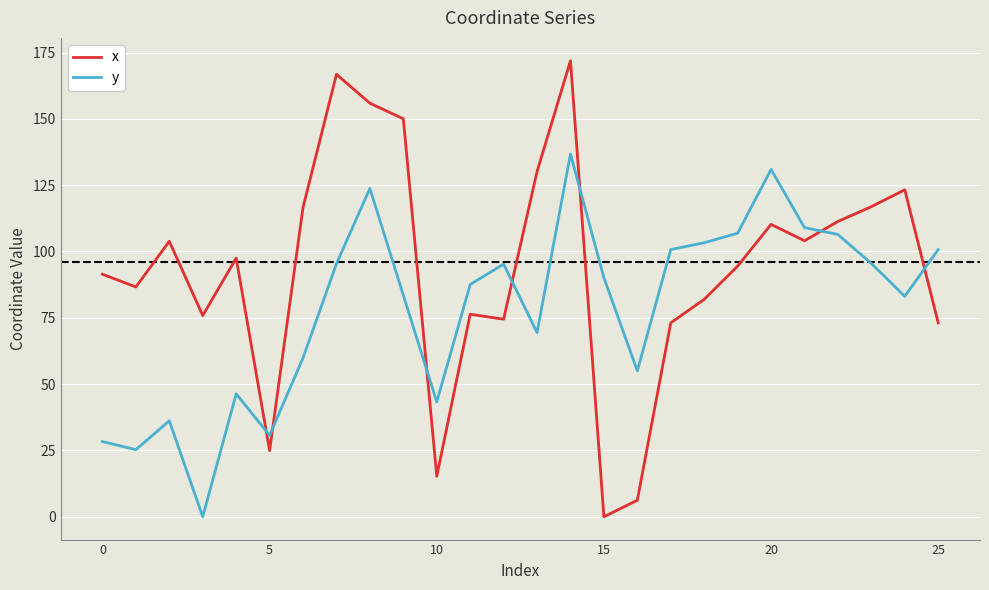

Rank the series by their maximum value, from highest to lowest.

x, y